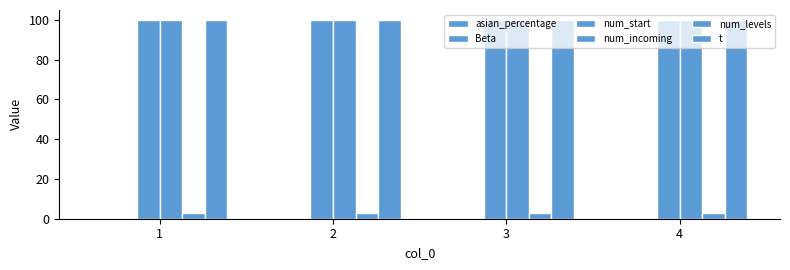

How many bars are there in each group?

6